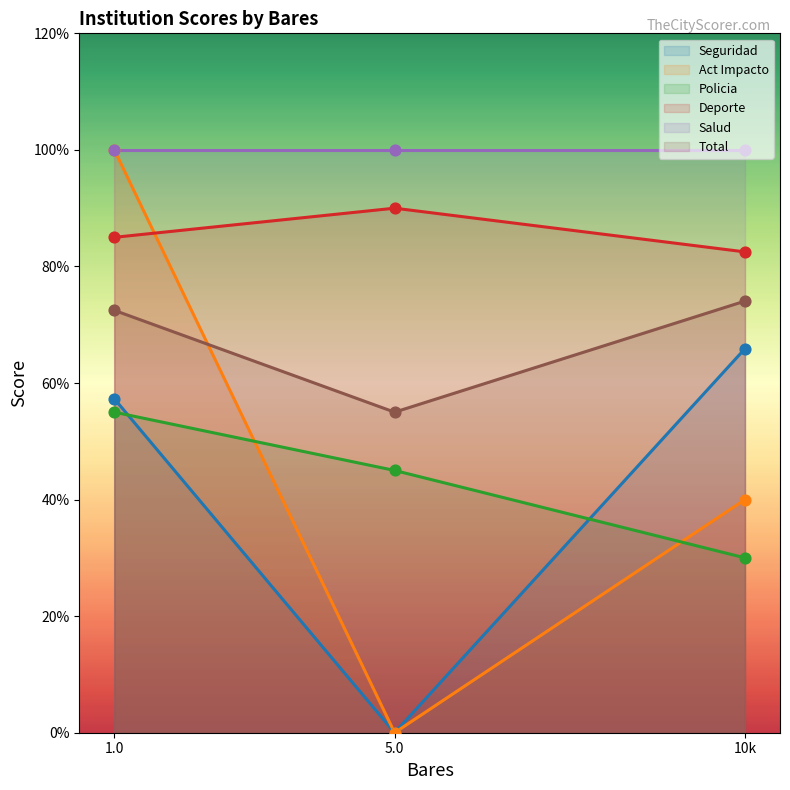

At how many categories does at least one series exceed 1?

3